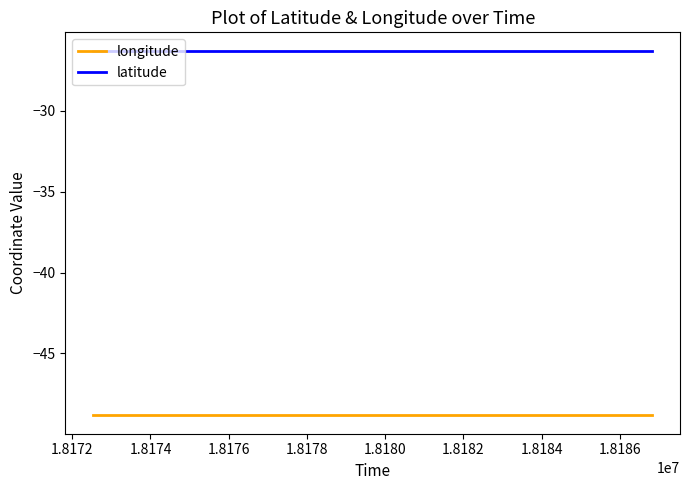

List the series in order of their peak value, highest first.

latitude, longitude